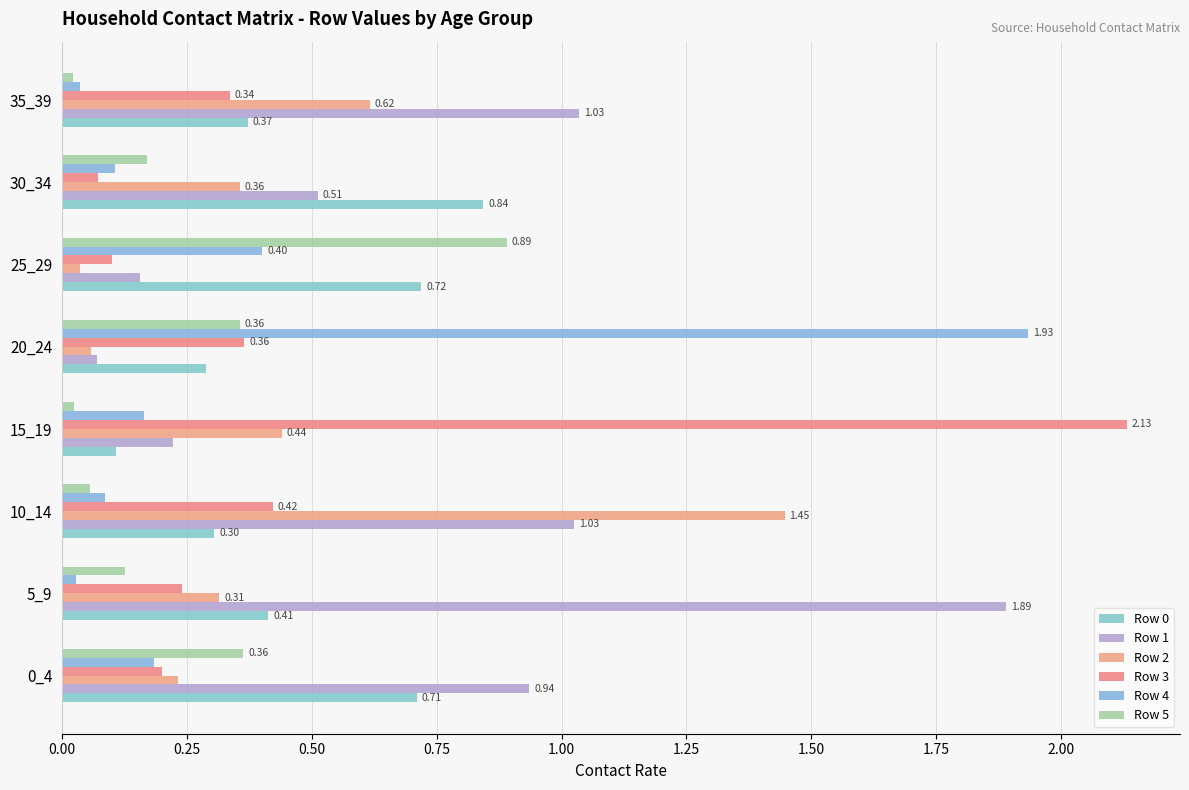

List the series in order of their peak value, highest first.

Row 3, Row 4, Row 1, Row 2, Row 5, Row 0